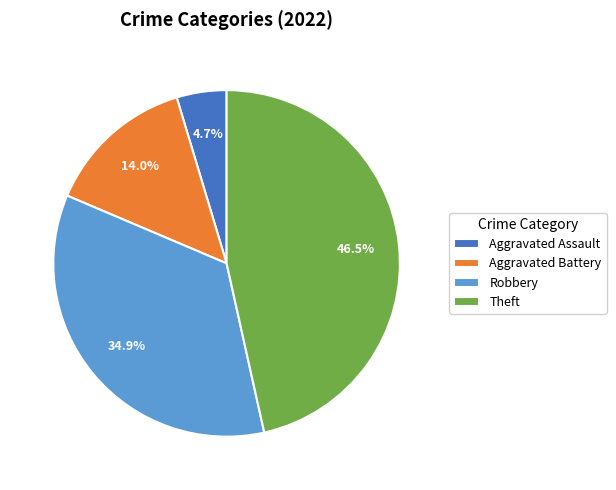

How much of the chart is everything except Aggravated Assault?

95.3%